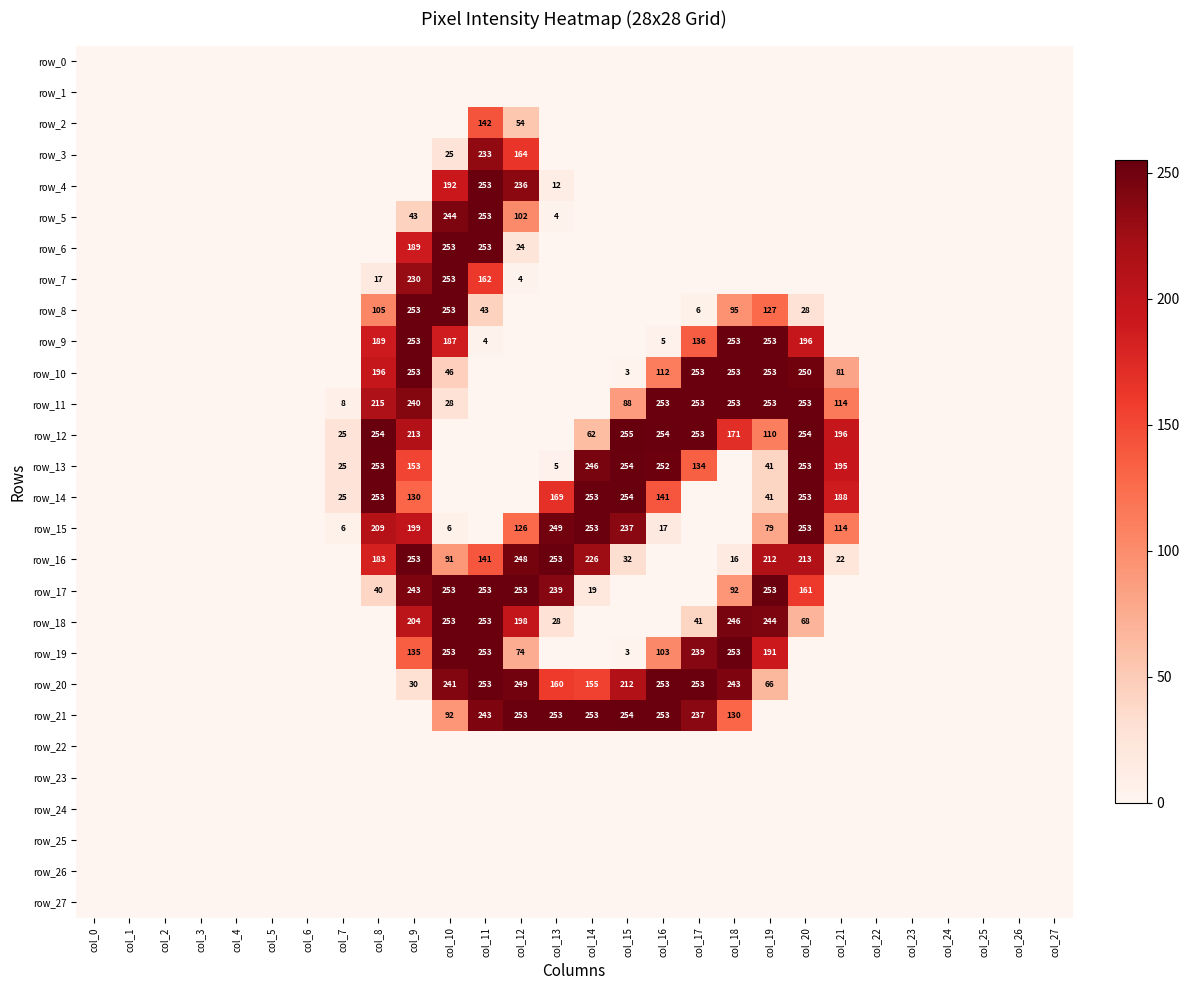

Rank the series by their maximum value, from lowest to highest.

row_0, row_1, row_22, row_23, row_24, row_25, row_26, row_27, row_2, row_3, row_4, row_5, row_6, row_7, row_8, row_9, row_10, row_11, row_15, row_16, row_17, row_18, row_19, row_20, row_13, row_14, row_21, row_12